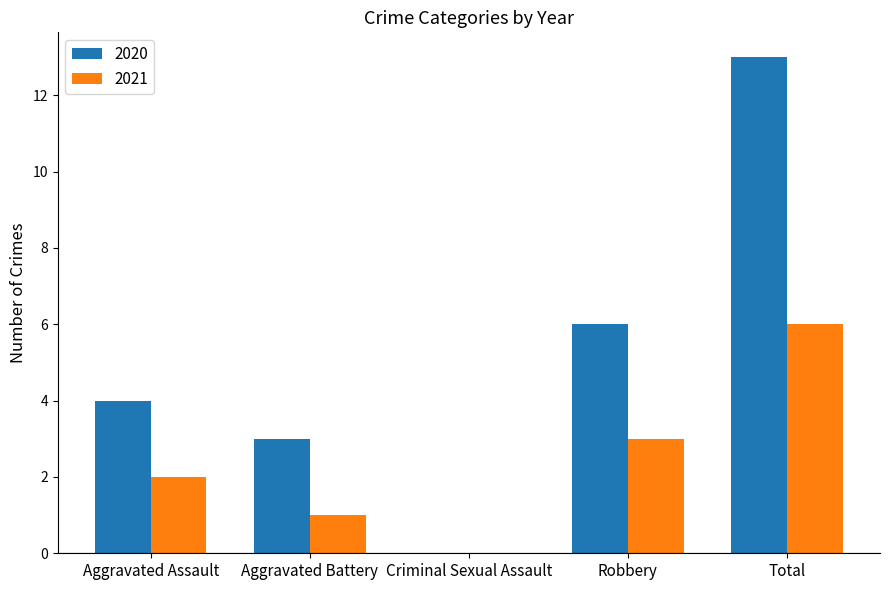

At which label does 2021 reach its peak?

Total